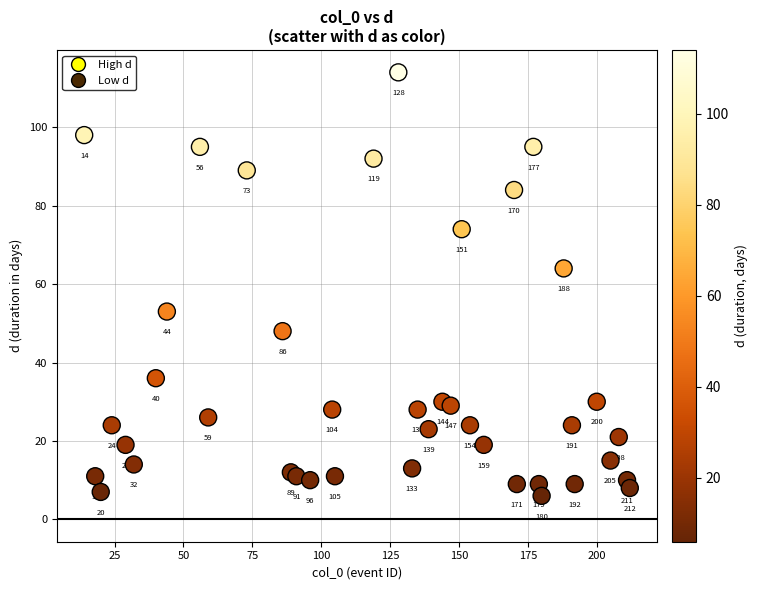

What Y value in the scatter plot is closest to 60?

64